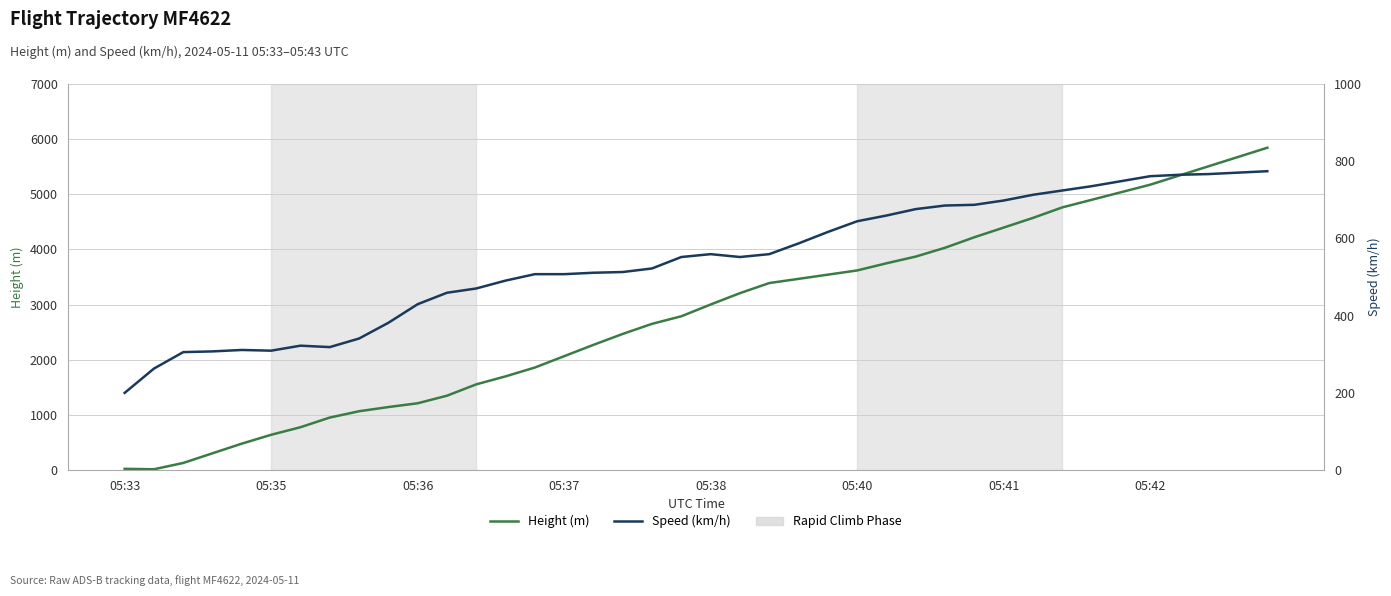

At which label is Height (m) closest to 2929?

05:38